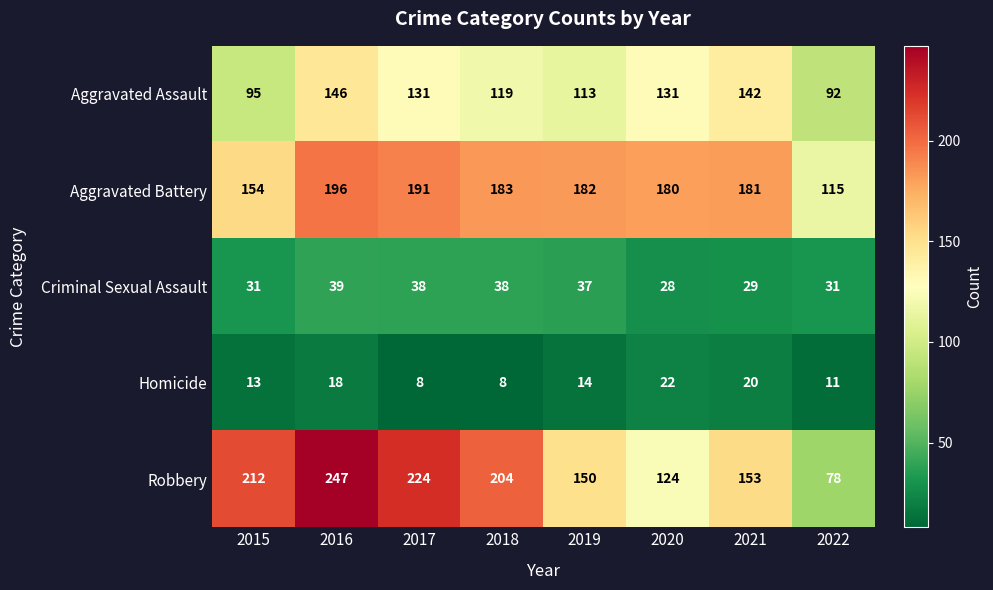

Is it true that Aggravated Battery equals 182 at 2019?

True